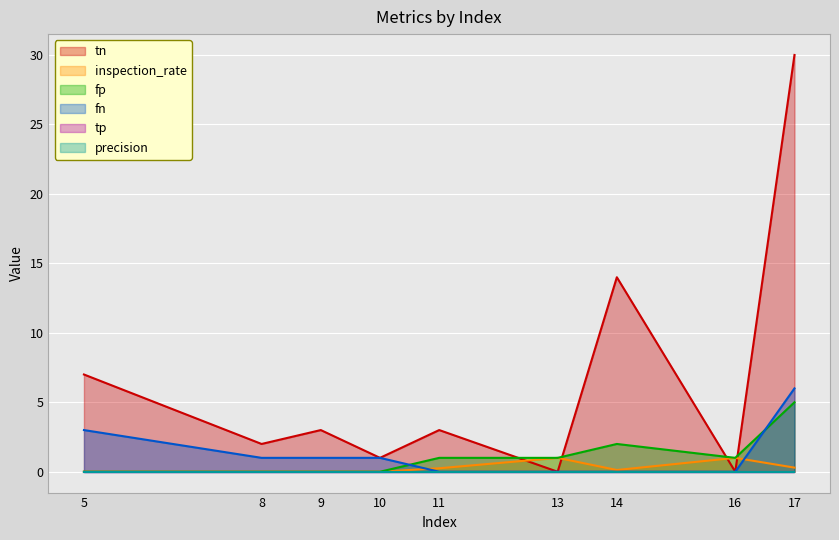

Reading left to right, what are all the values shown in this chart?

tn: 7.0	2.0	3.0	1.0	3.0	0.0	14.0	0.0	30.0
inspection_rate: 0.0	0.0	0.0	0.0	0.2	1.0	0.1	1.0	0.3
fp: 0.0	0.0	0.0	0.0	1.0	1.0	2.0	1.0	5.0
fn: 3.0	1.0	1.0	1.0	0.0	0.0	0.0	0.0	6.0